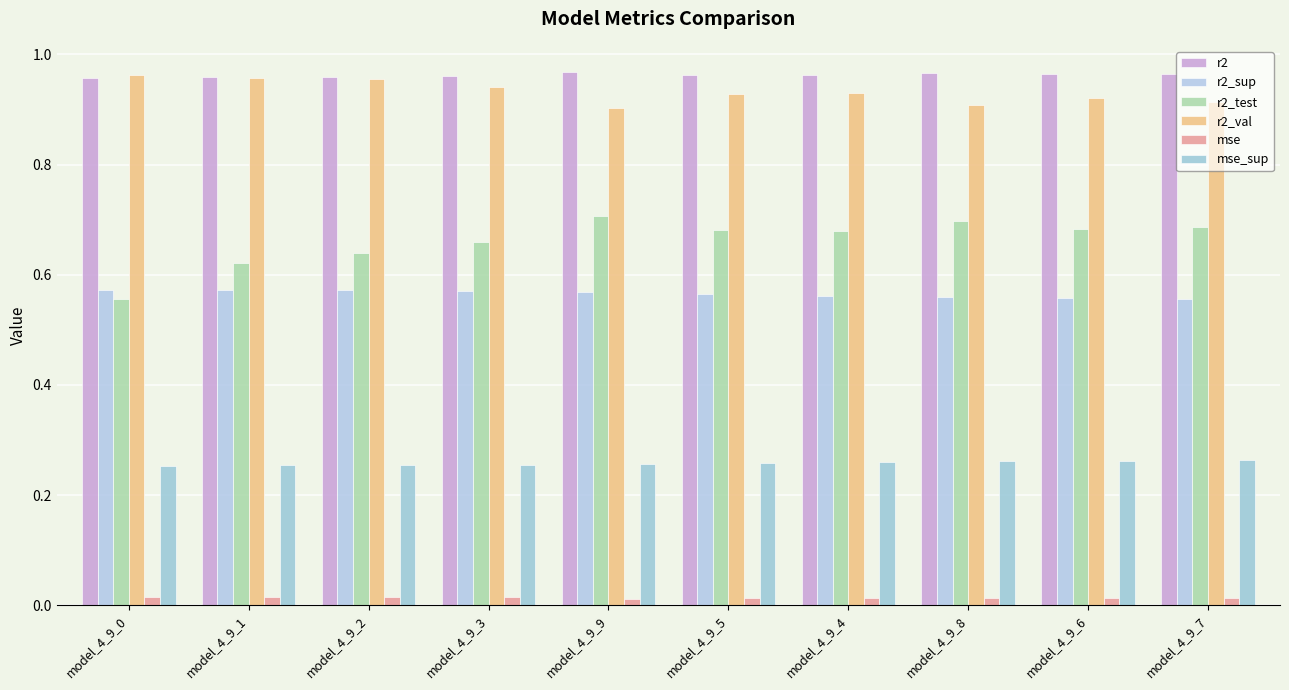

Which series has the largest total across all categories?

r2